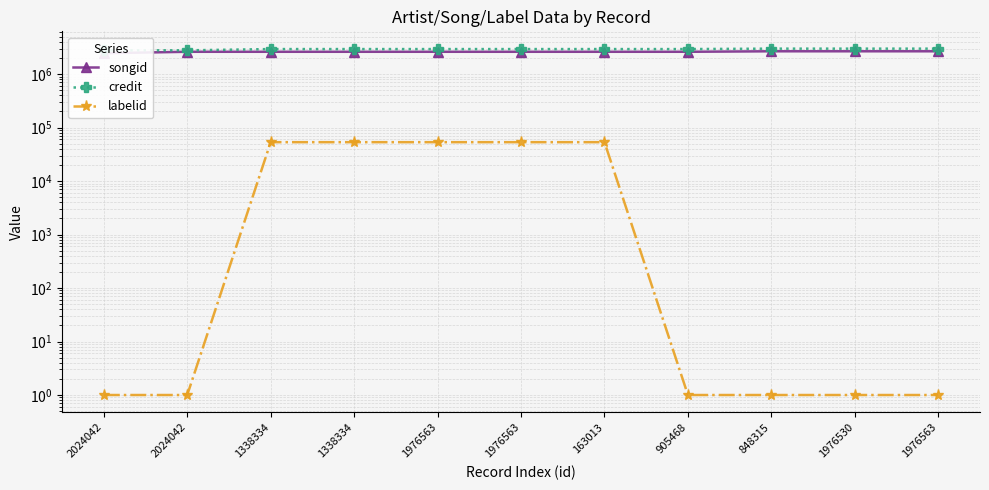

At how many categories does at least one series exceed 1417175?

11